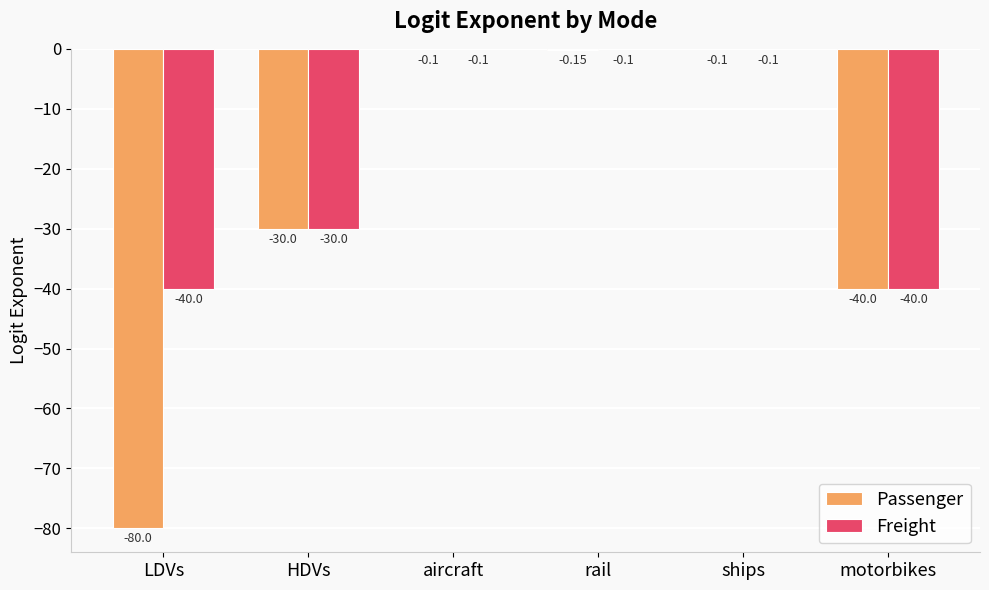

What is the sum of all Freight values?

-110.3